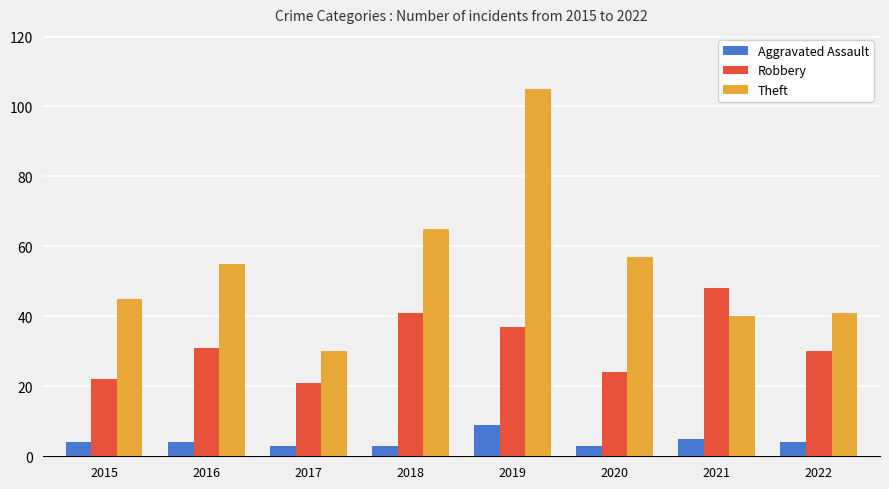

At which label is Theft closest to 67?

2018